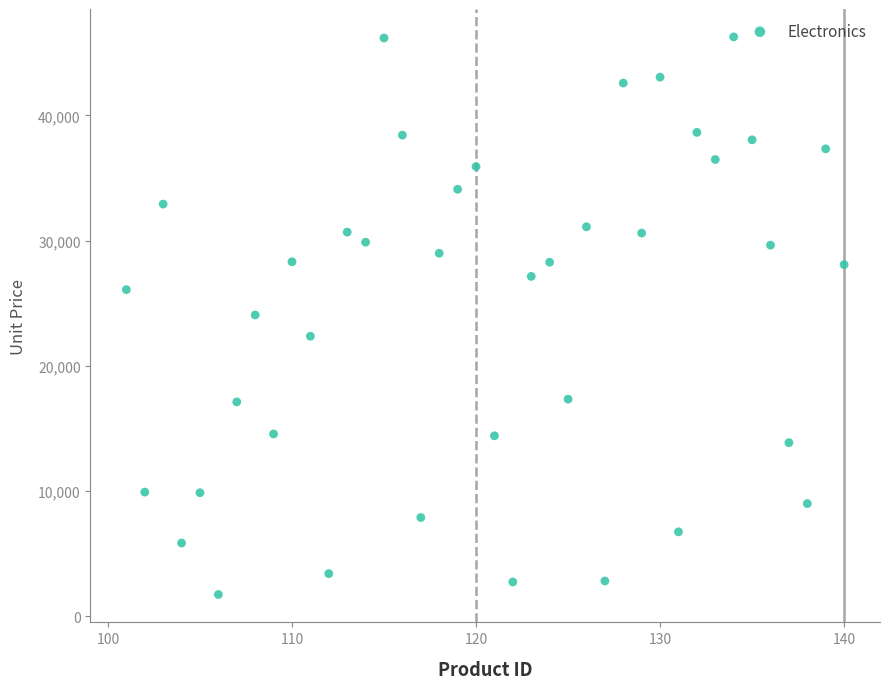

What is the range of X values (max minus min)?

39